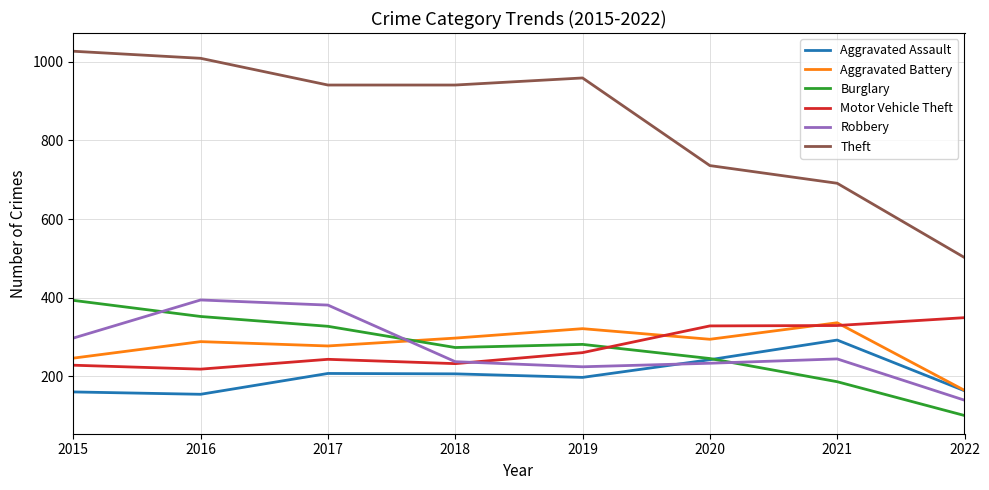

Is the value of Motor Vehicle Theft at 2015 greater than the value of Burglary at 2019?

No